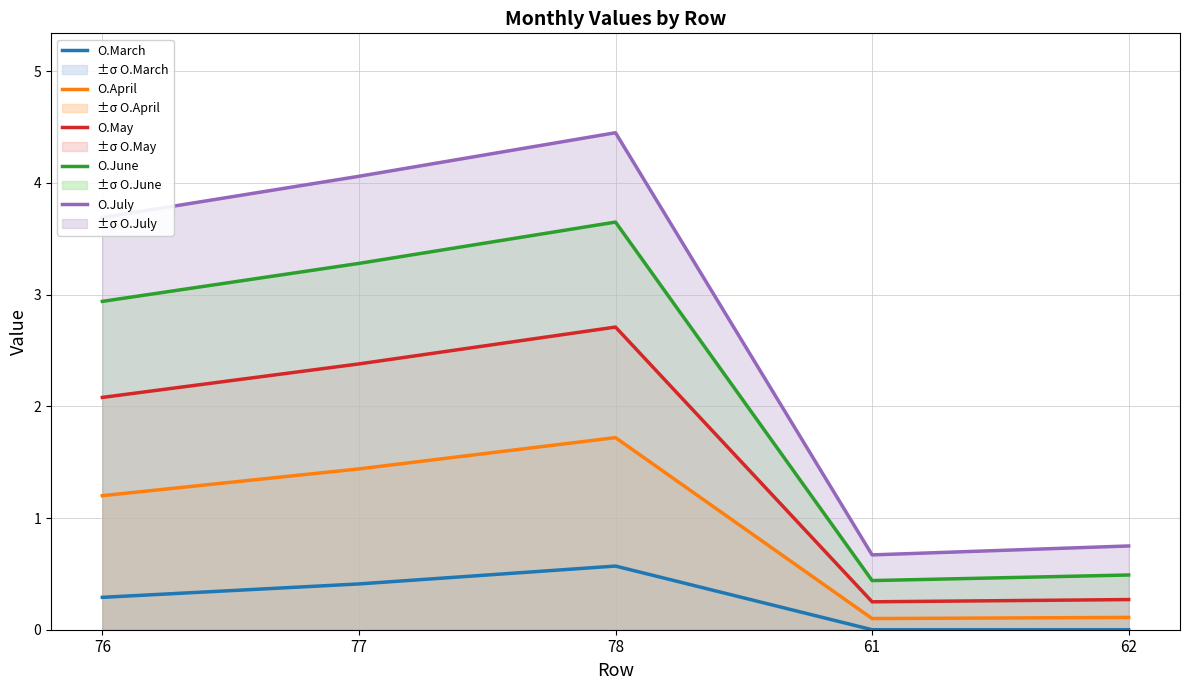

True or false: O.June has more than 2 interior local peaks.

False